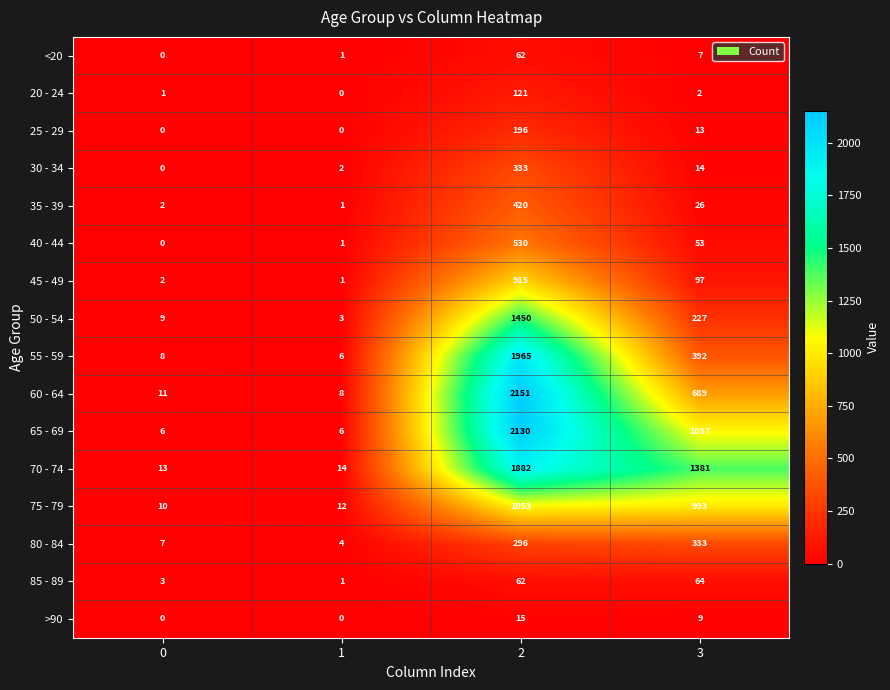

What is the difference between the maximum and second lowest values in the 65 - 69 series?

2124